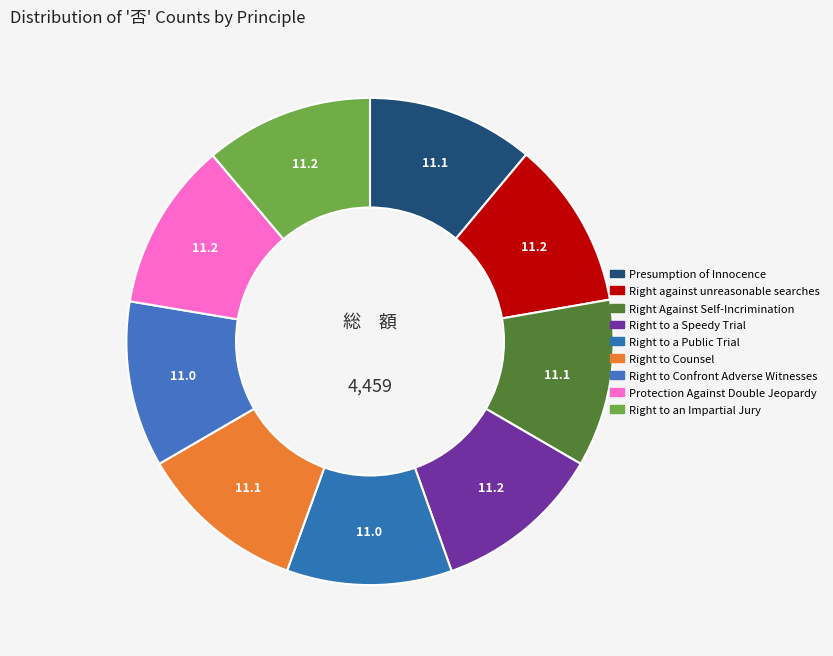

How many slices are in this pie chart?

9